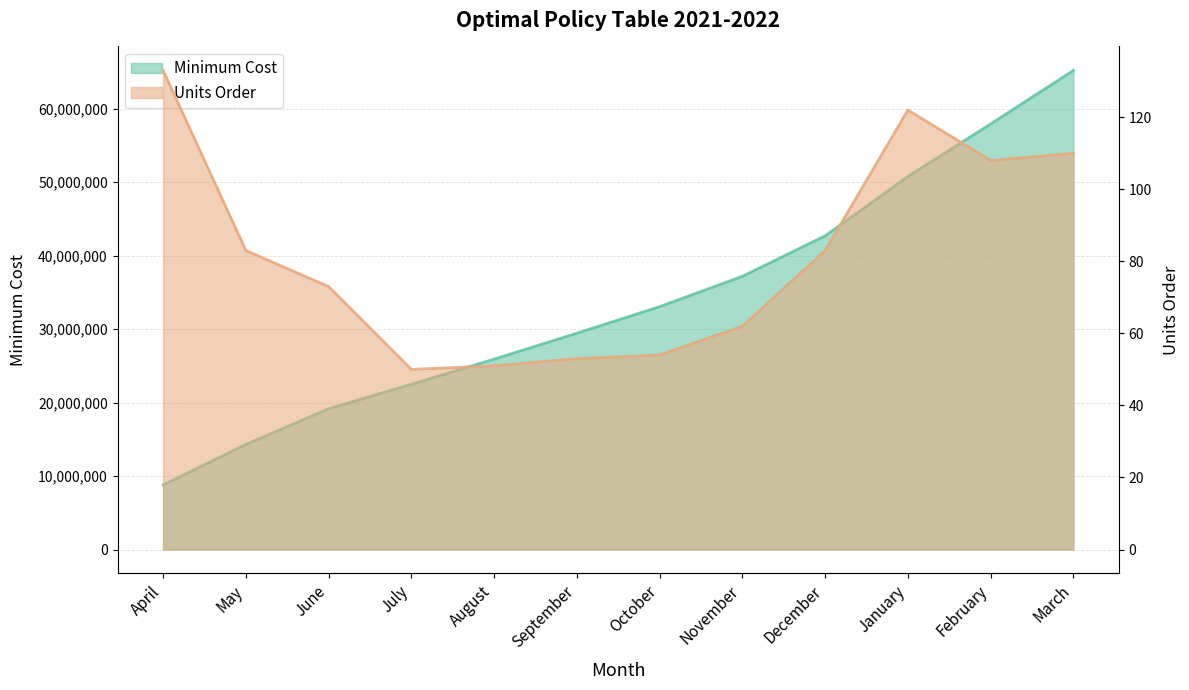

What is the value of the Units Order point at the 6th from the left?

53.0